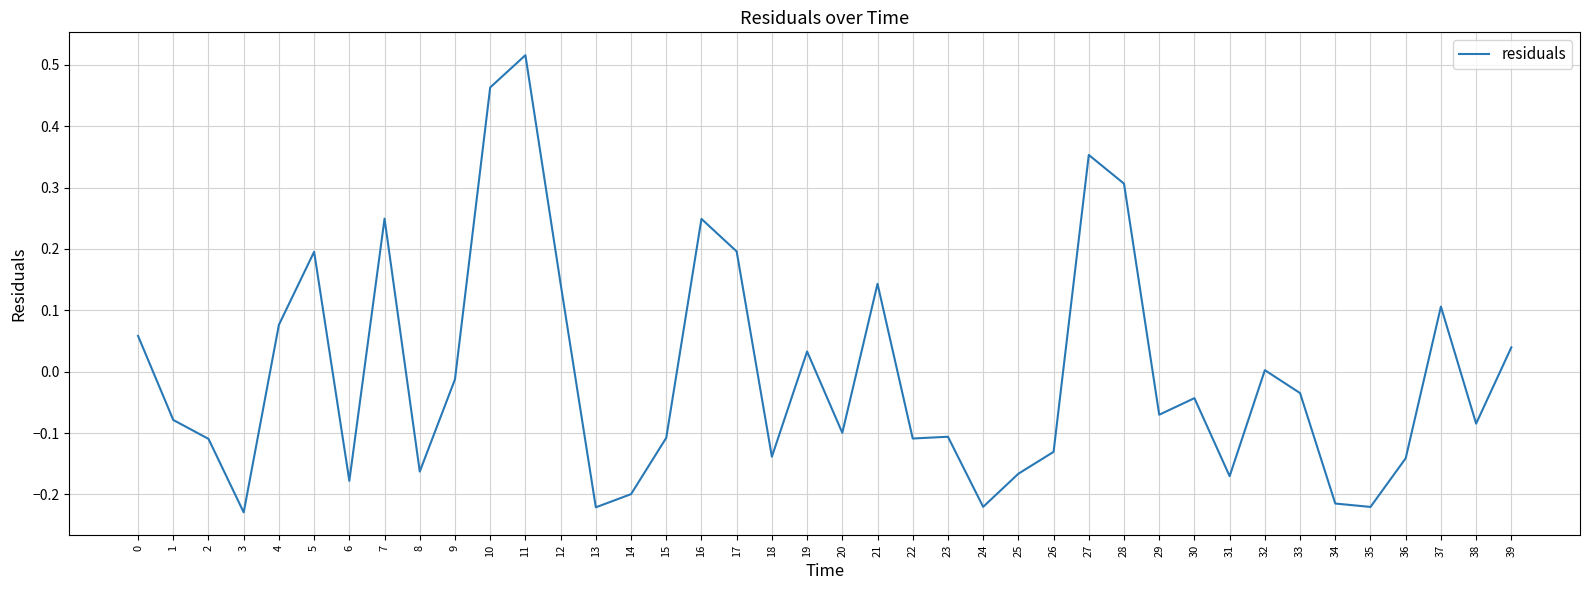

Between 20 and 21, which is larger?

21